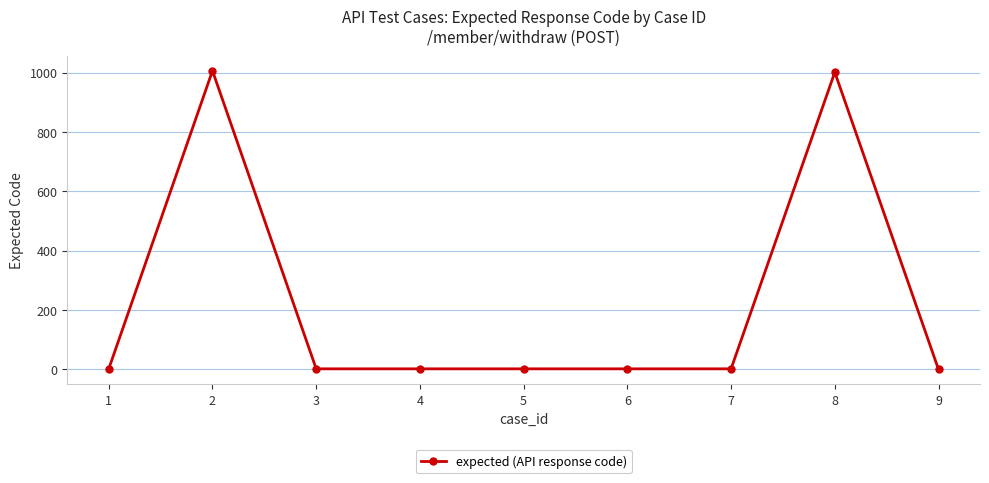

True or false: there are more than 0 points higher than both neighbors.

True